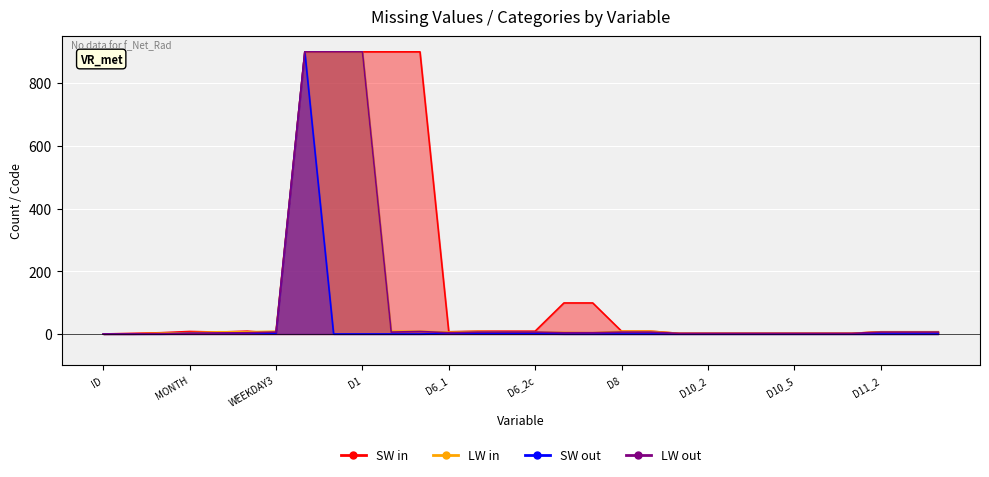

The value of SW in at QA_1 is 1. True or false?

False